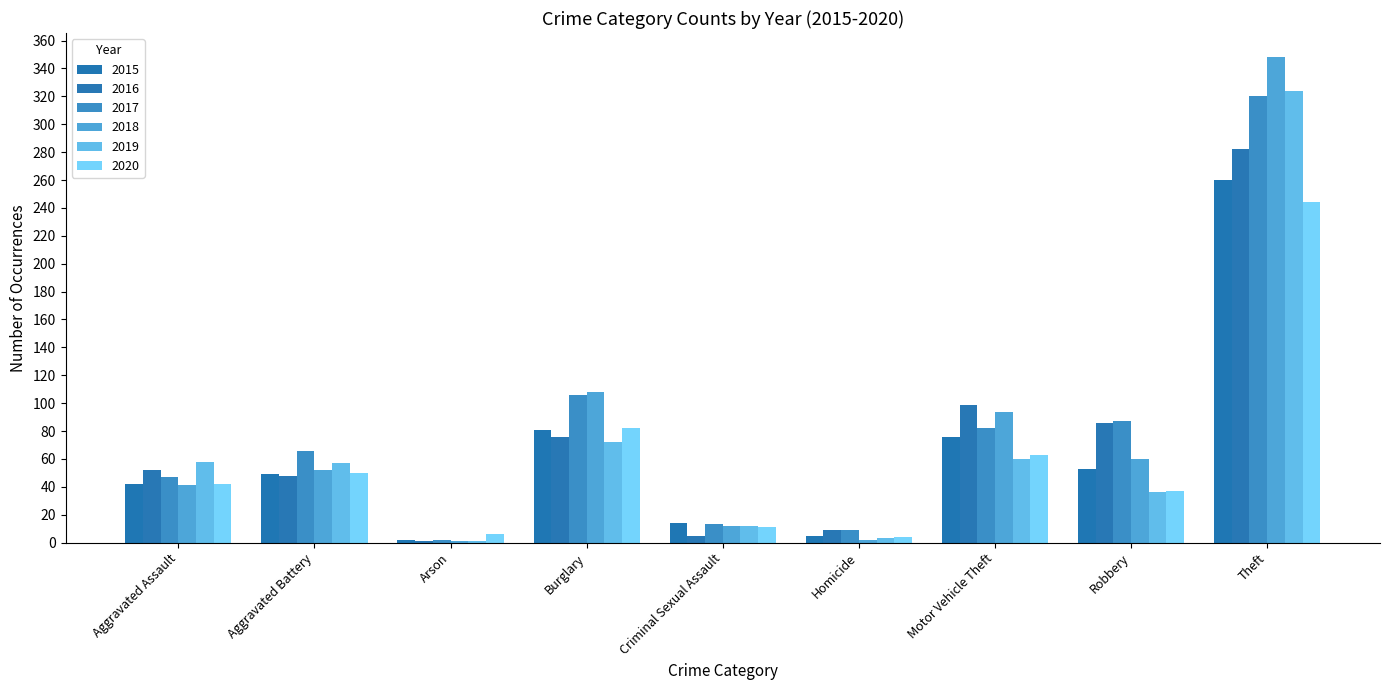

What is the label of the 9th bar from the right?

Aggravated Assault